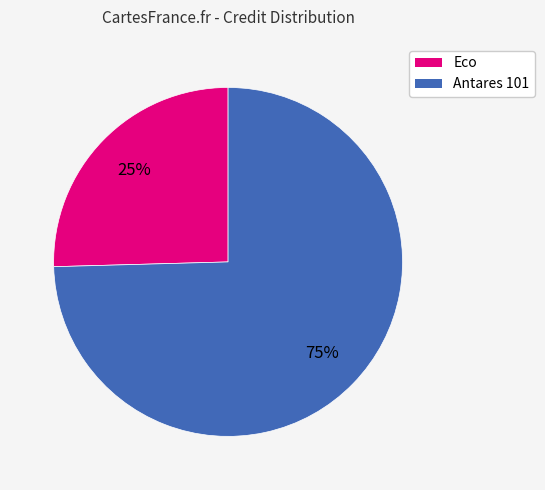

How many slices are in this pie chart?

2